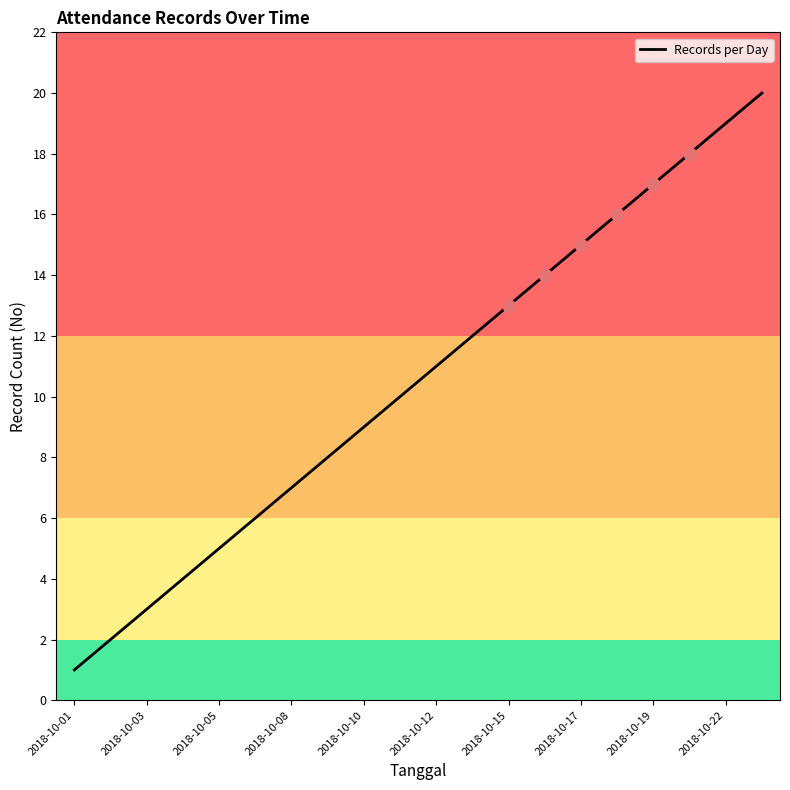

What is the difference between the maximum and minimum values?

19